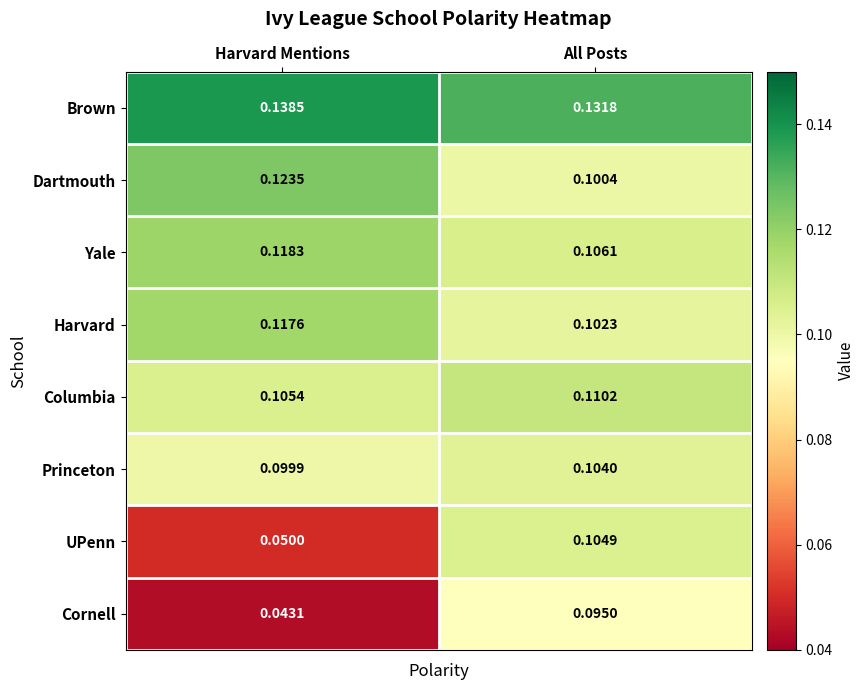

Which category has the highest value in the Cornell series?

All Posts